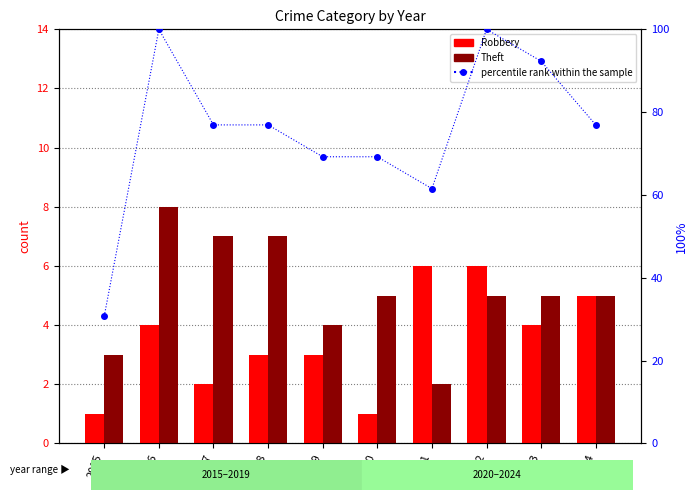

How many data points in Theft are less than 5?

3